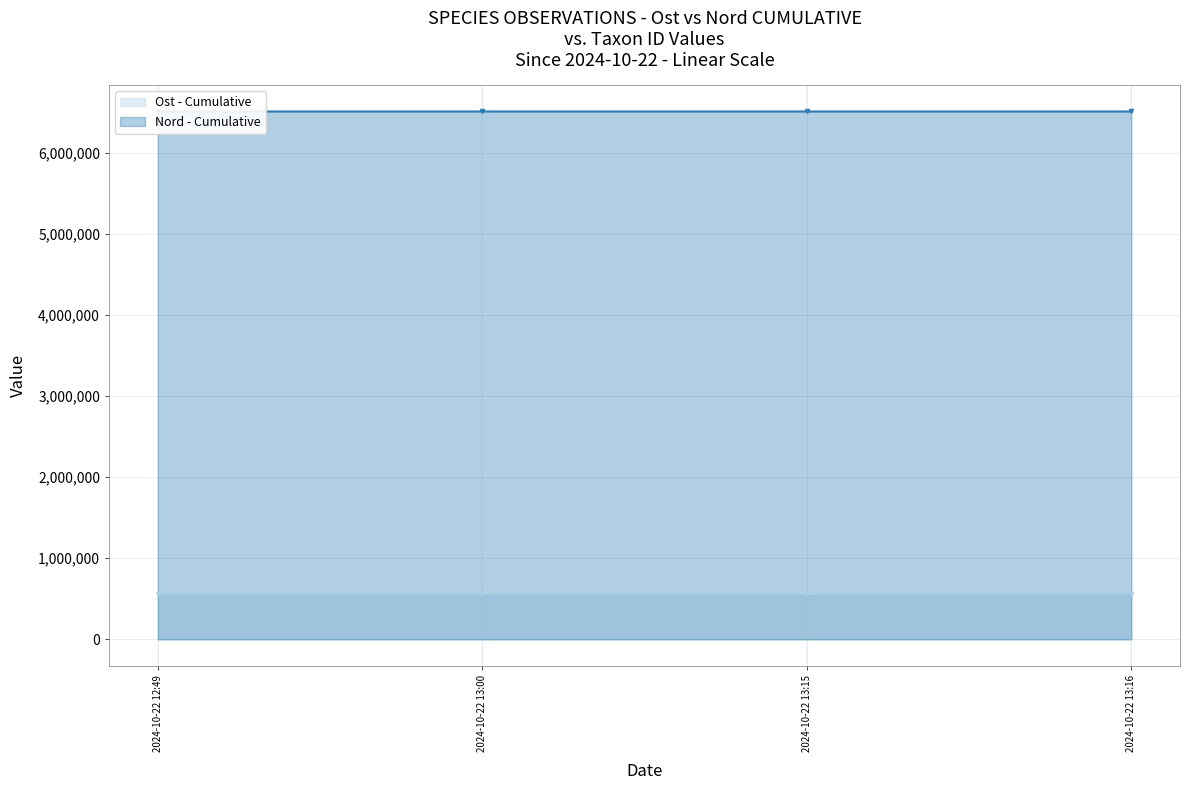

True or false: Ost has a value of 556376 at 2024-10-22 13:00.

True